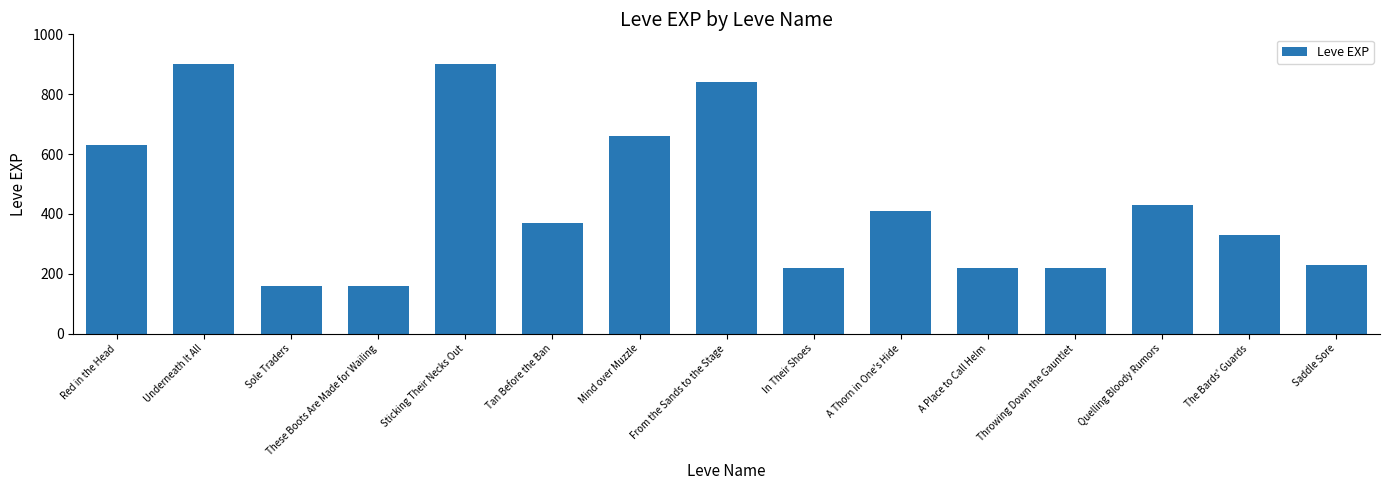

Does the chart contain stacked bars?

No